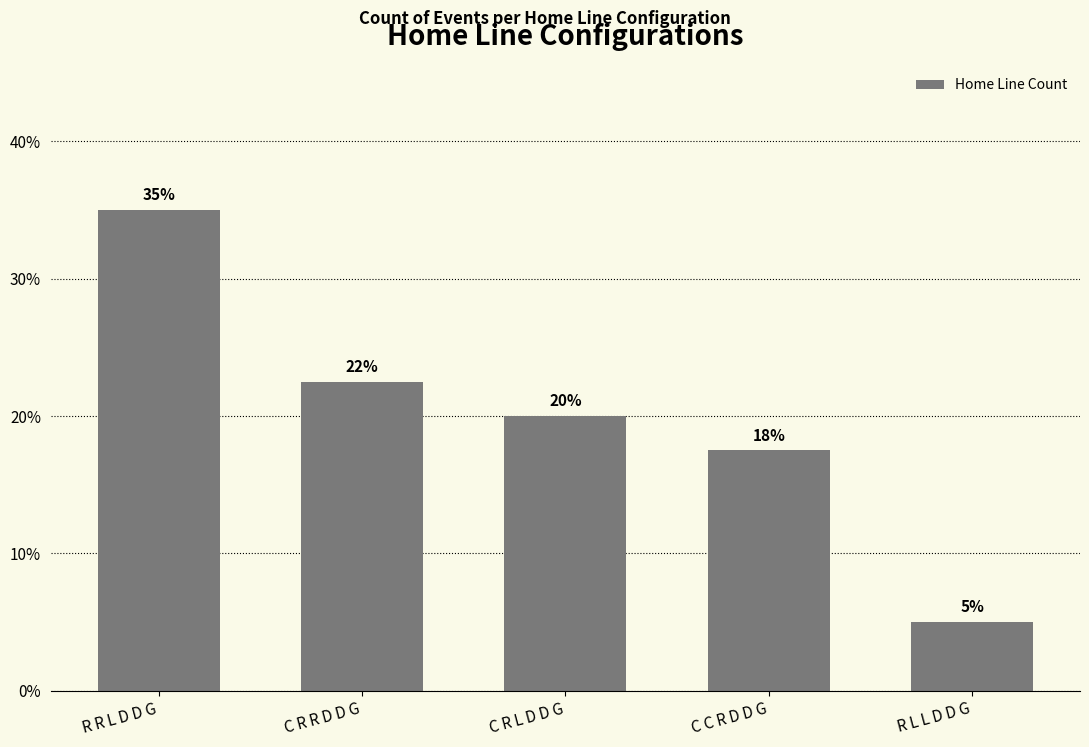

How many series are shown in this chart?

1